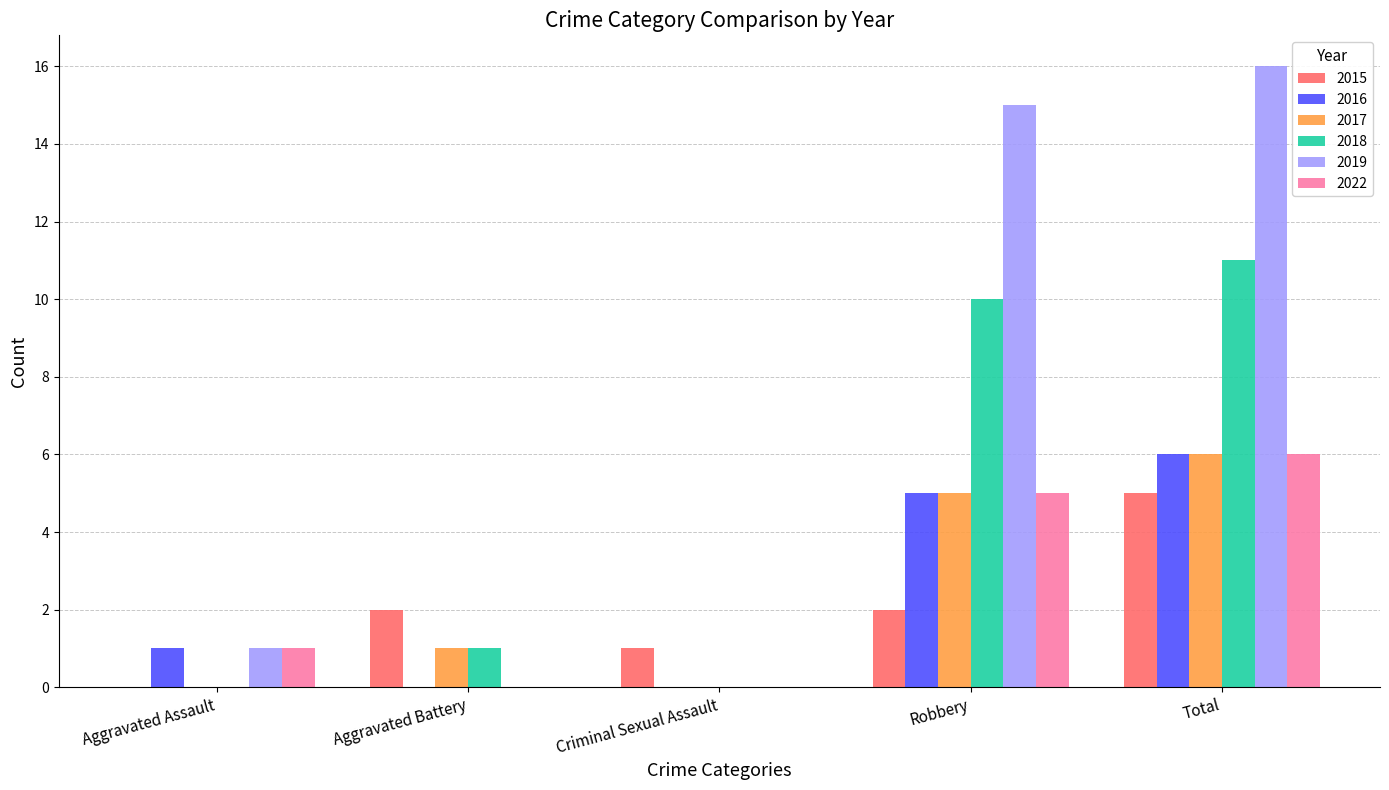

What is the approximate value of 2018 at Total?

11